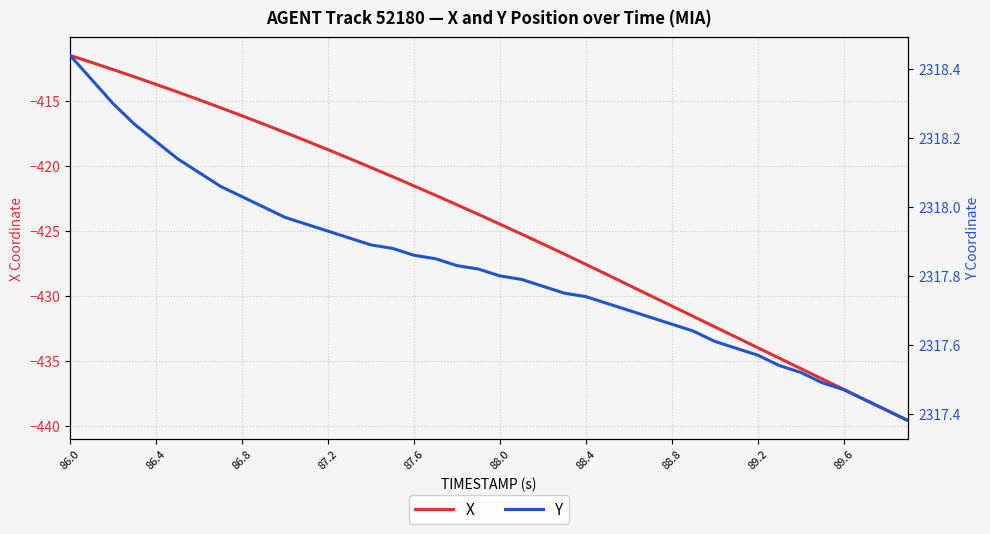

What is the minimum value for X?

-439.6